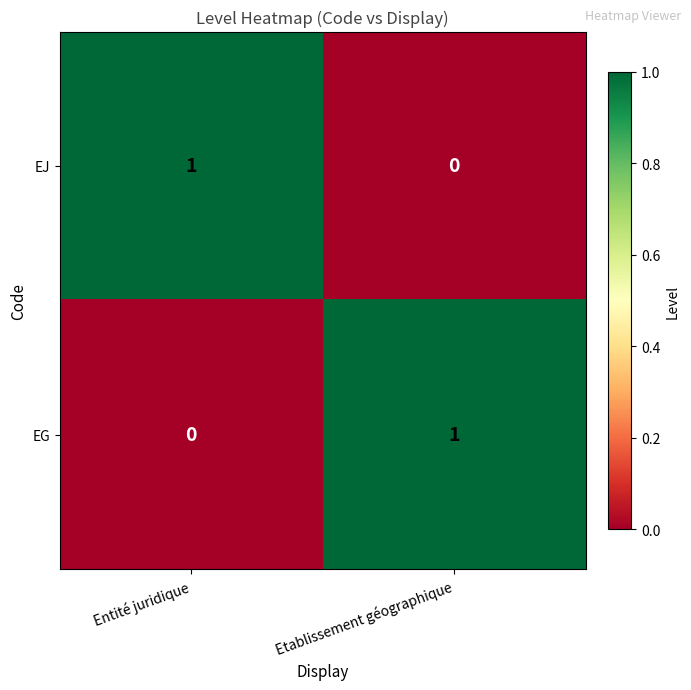

Which category has the lowest value in the EG series?

Entité juridique